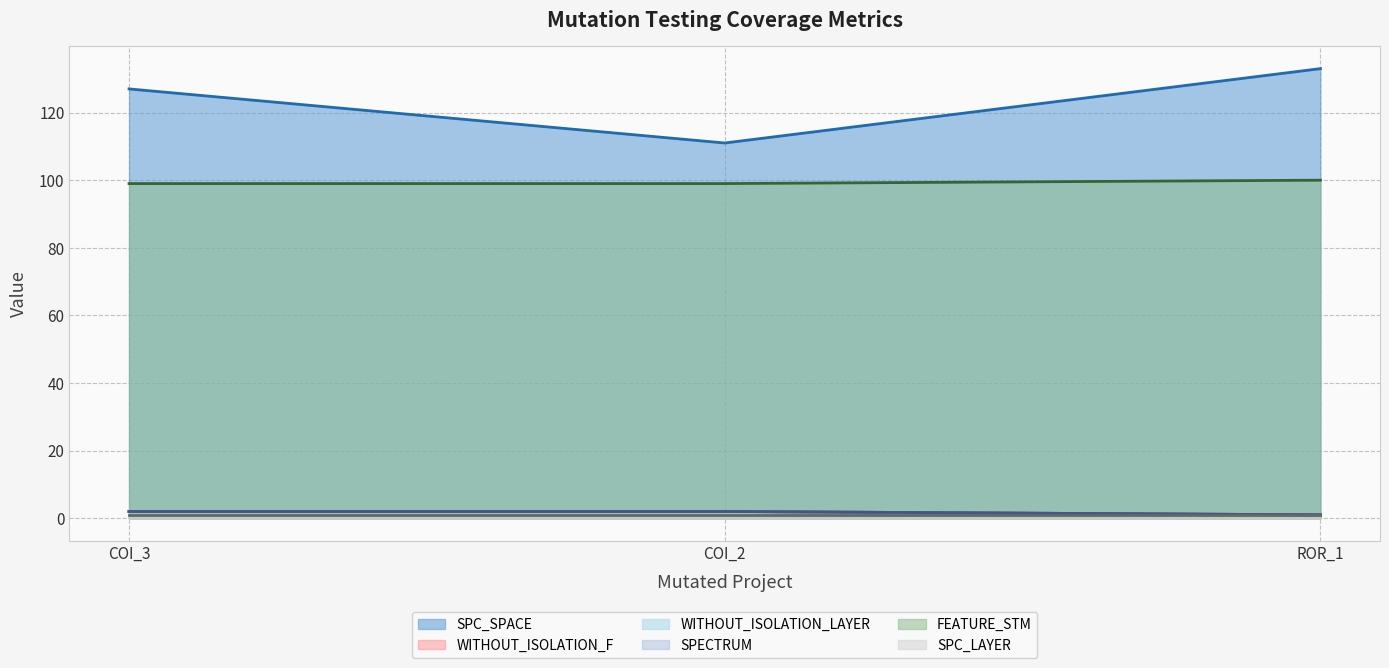

What is the total value across all series at COI_2?

216